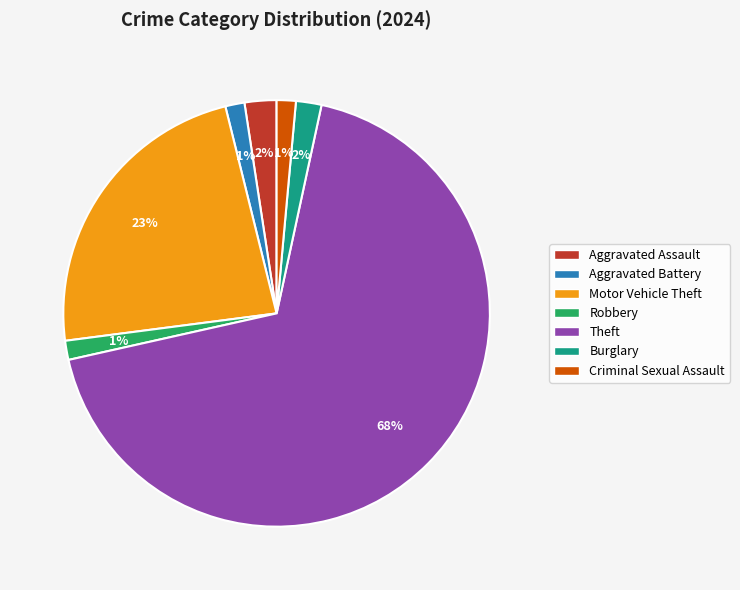

Count the number of slices in the pie.

7